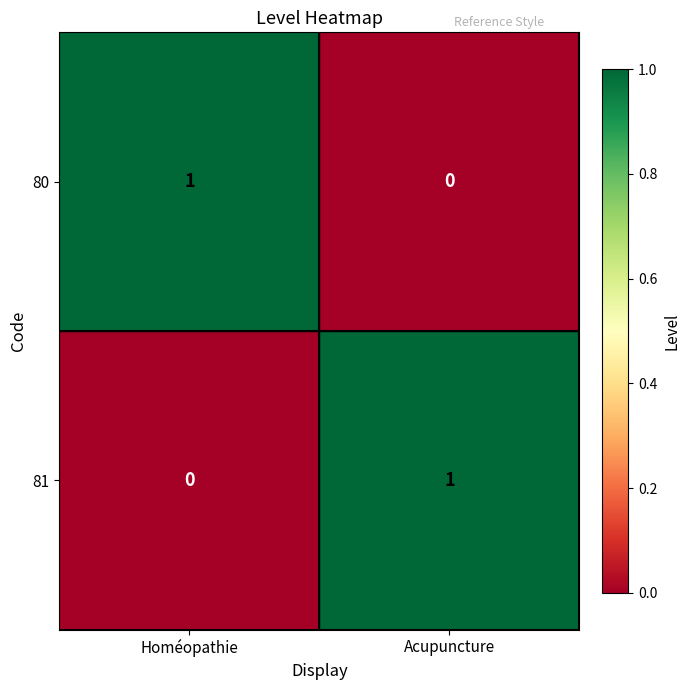

Rank the series at Homéopathie from lowest to highest value.

81, 80